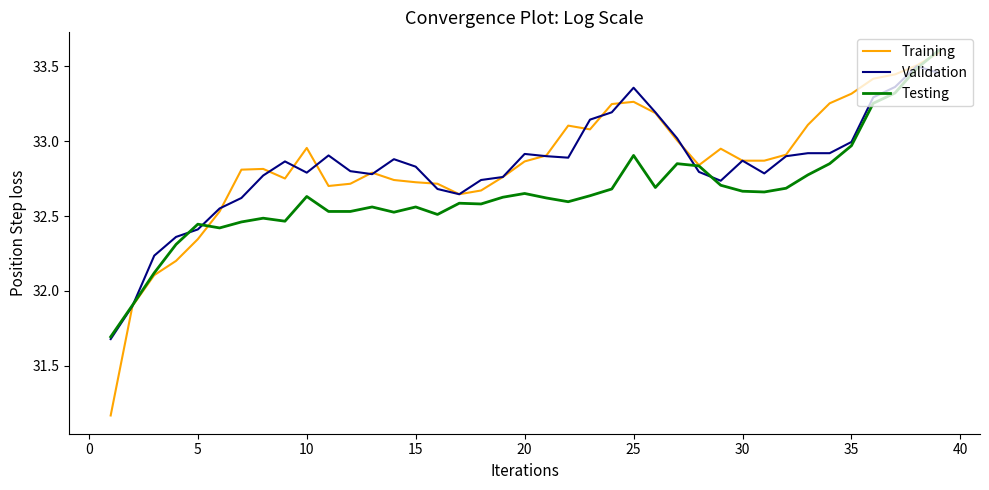

What is the lowest value of the Validation series?

31.7